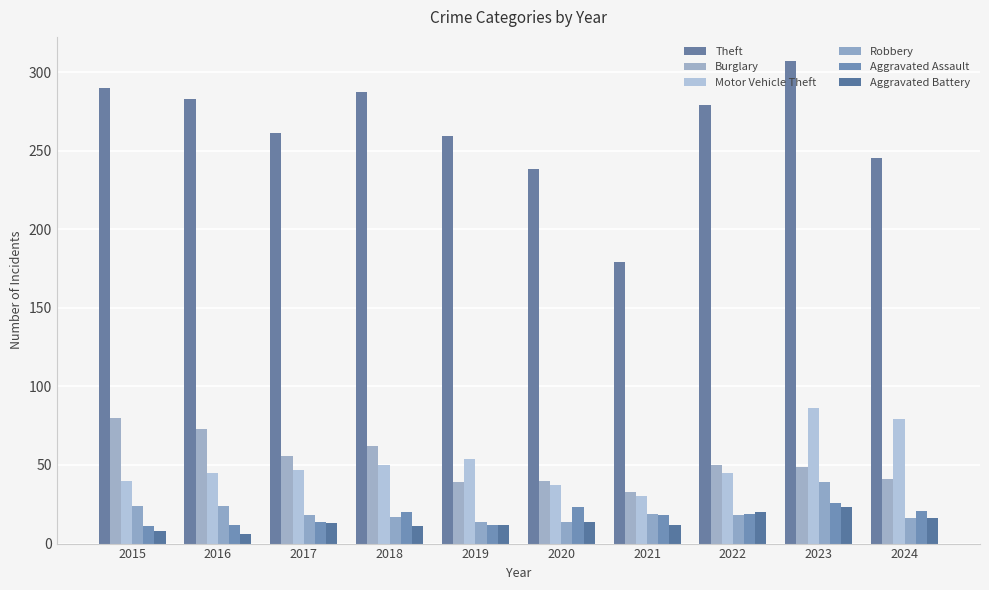

List the series in order of their peak value, highest first.

Theft, Motor Vehicle Theft, Burglary, Robbery, Aggravated Assault, Aggravated Battery